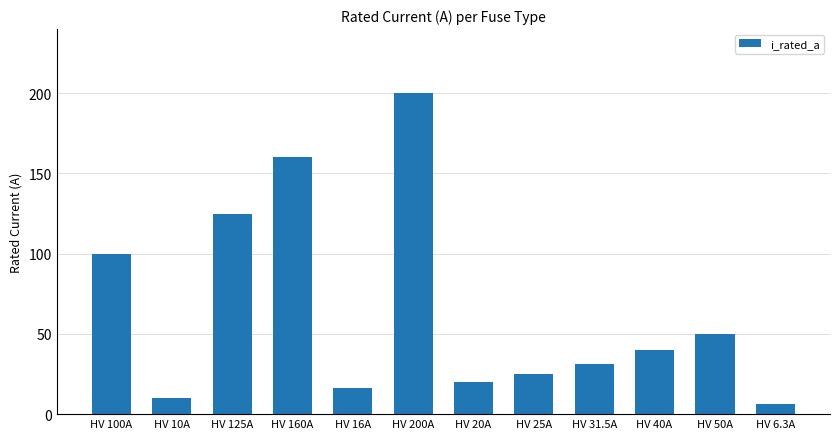

What is the difference between the maximum and minimum values?

193.7